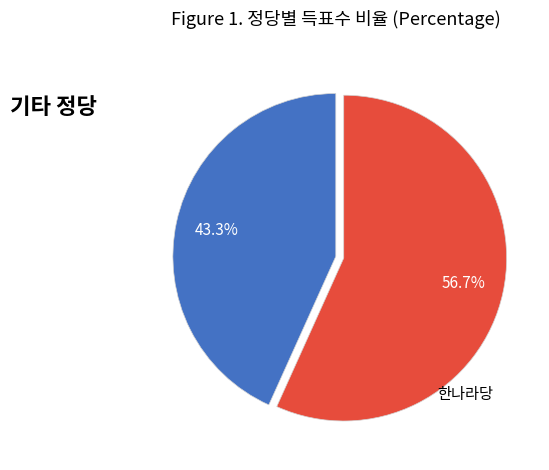

Count the number of slices in the pie.

2